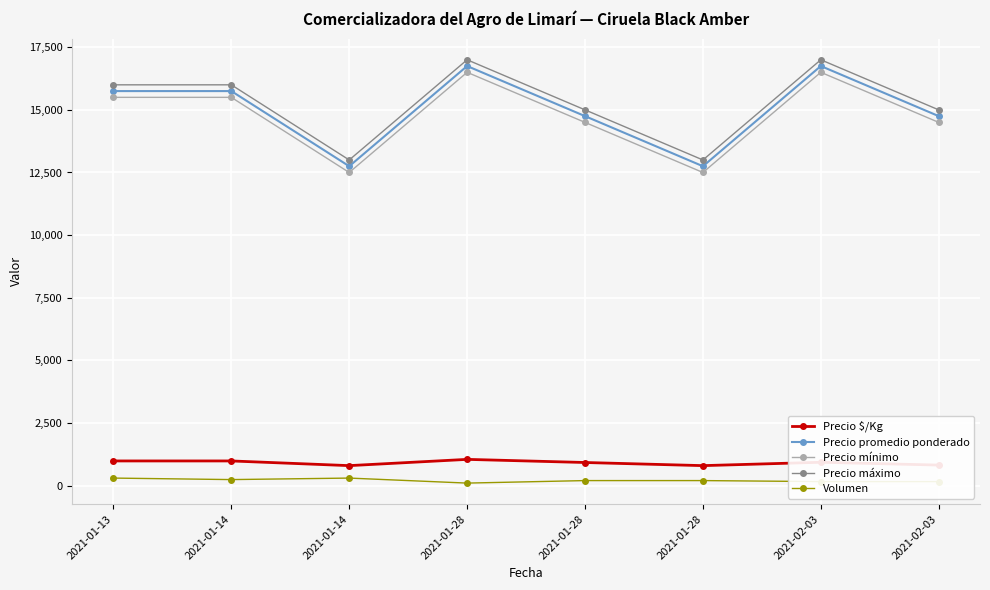

True or false: Precio $/Kg and Precio promedio ponderado intersect in this chart.

False